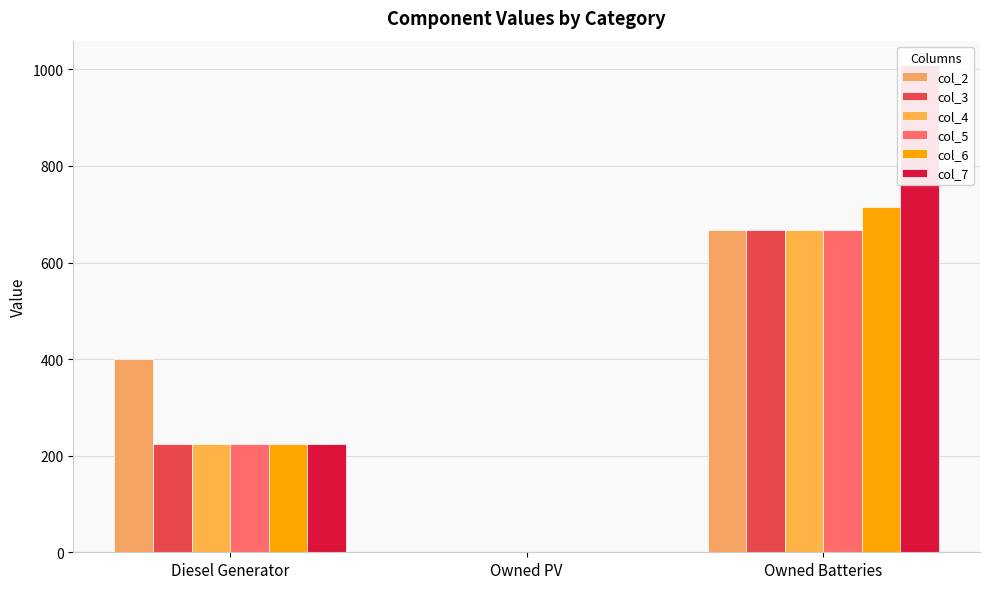

What is the label of the 2nd bar from the left?

Owned PV